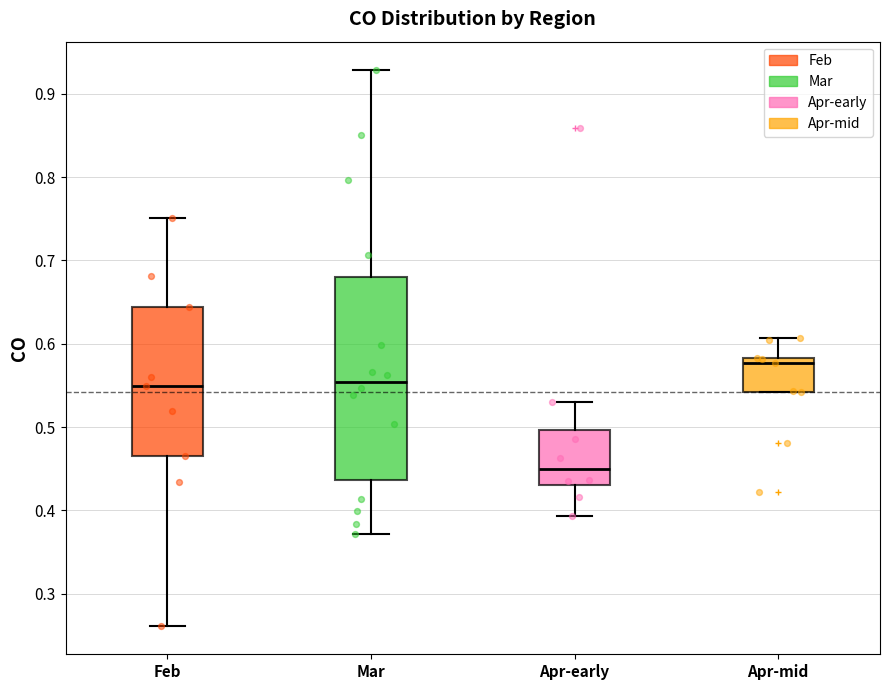

Reading left to right, transcribe this box plot: for each box, give where its median line is, the range the box spans, and where its two whiskers end, as read against the y-axis. The values are not printed on the chart, so give them approximately, as read against the axis.

Feb: median 0.55, box 0.47 to 0.64, whiskers 0.26 to 0.75
Mar: median 0.55, box 0.44 to 0.68, whiskers 0.37 to 0.93
Apr-early: median 0.45, box 0.43 to 0.50, whiskers 0.39 to 0.53
Apr-mid: median 0.58 (just below the box's upper edge), box 0.54 to 0.58, whiskers 0.54 to 0.61